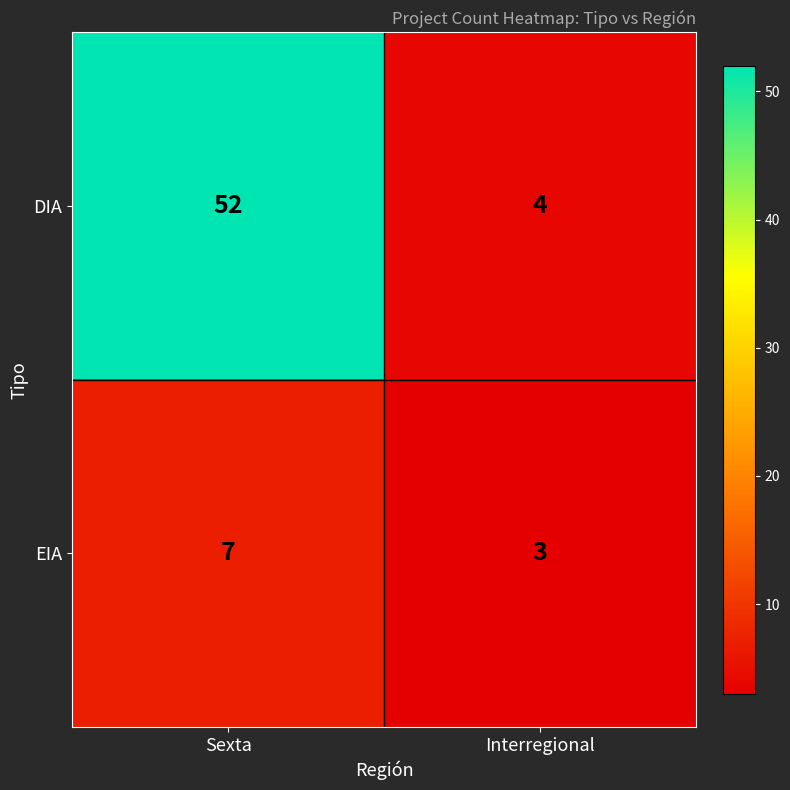

True or false: DIA has a value of 73 at Sexta.

False